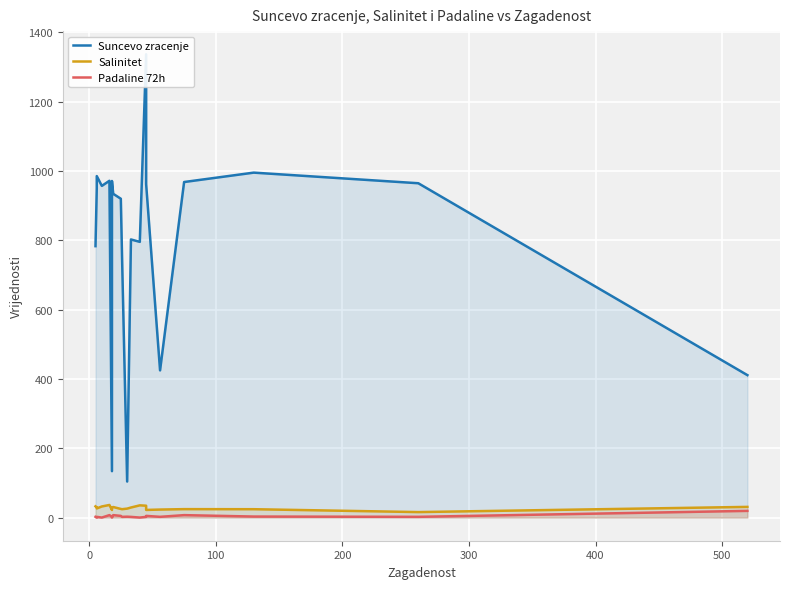

Reading left to right, list all the values displayed in this chart.

Suncevo zracenje: 783.2	950.6	985.5	957.2	971.9	133.9	971.3	934.3	920.1	747.2	104.0	802.6	795.7	1337.0	962.3	424.8	968.4	995.5	964.8	411.0
Salinitet: 32.4	30.0	26.3	32.0	36.3	21.9	29.1	30.4	24.9	24.1	25.8	29.0	35.2	34.2	22.0	23.1	24.3	24.1	15.8	30.8
Padaline 72h: 2.1	0.0	2.0	0.0	7.0	2.3	0.0	7.0	4.8	2.0	2.5	1.9	0.0	2.0	4.8	2.1	7.0	2.9	2.1	19.3